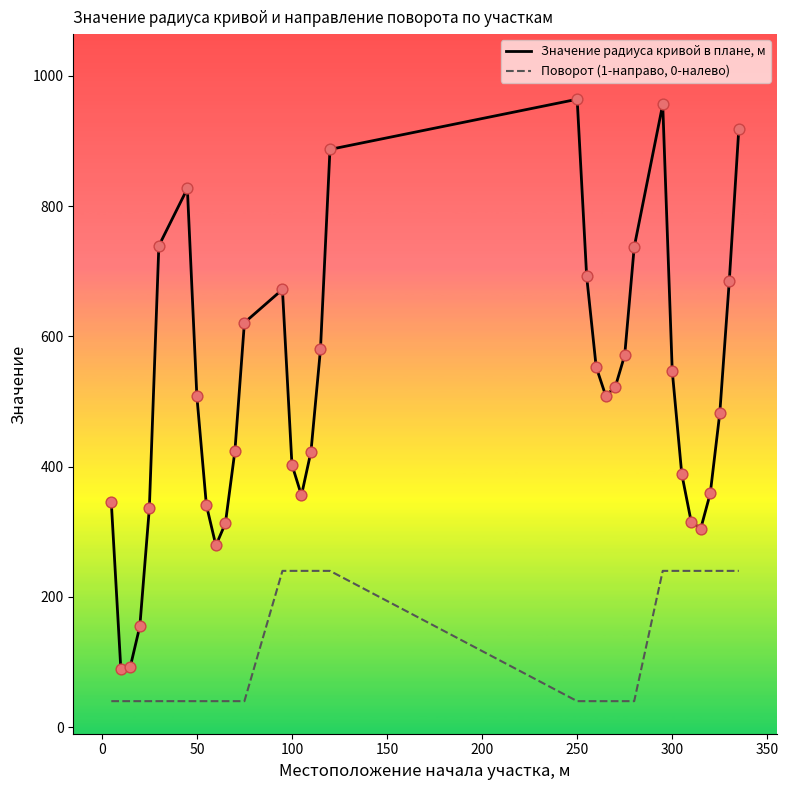

Which series has the largest total across all categories?

Значение радиуса кривой в плане, м